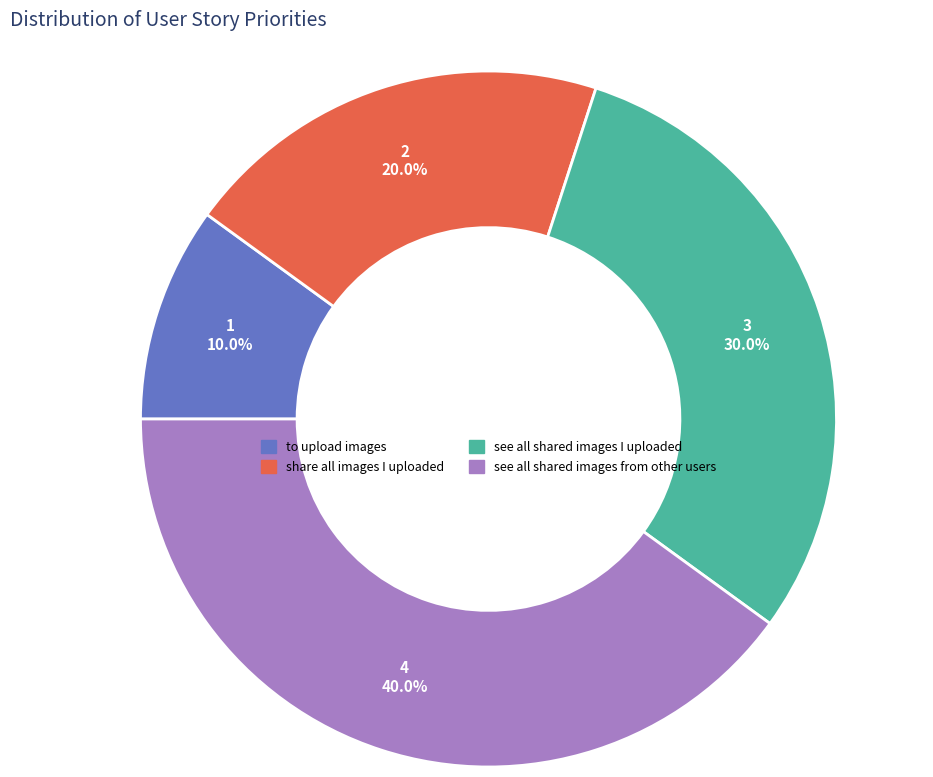

Does any single category account for the majority?

No